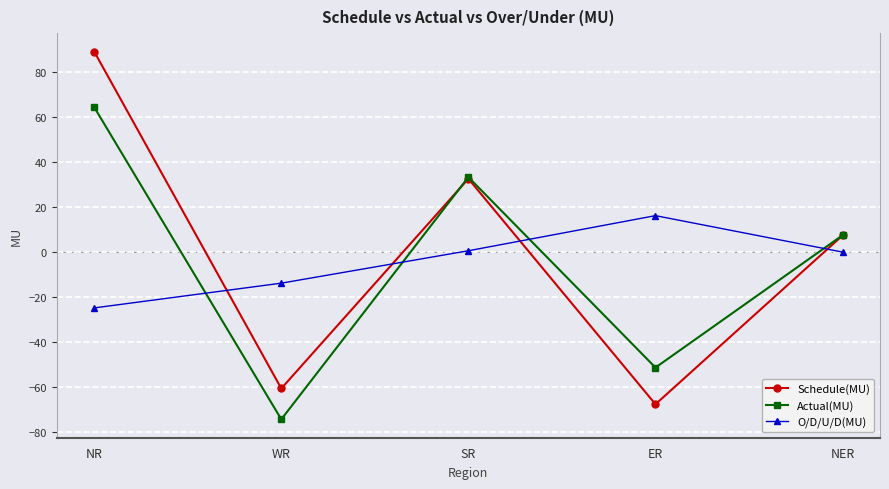

Is it true that Actual(MU) equals 64.5 at NR?

True